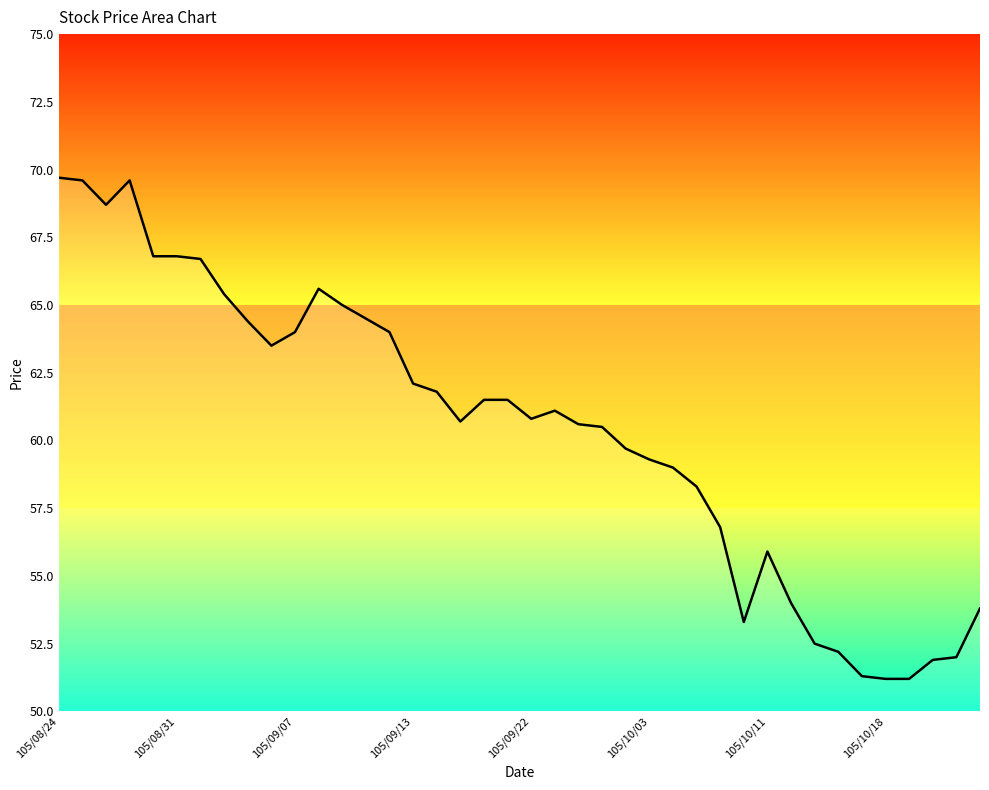

Which has a higher value, 105/08/31 or 21?

105/08/31